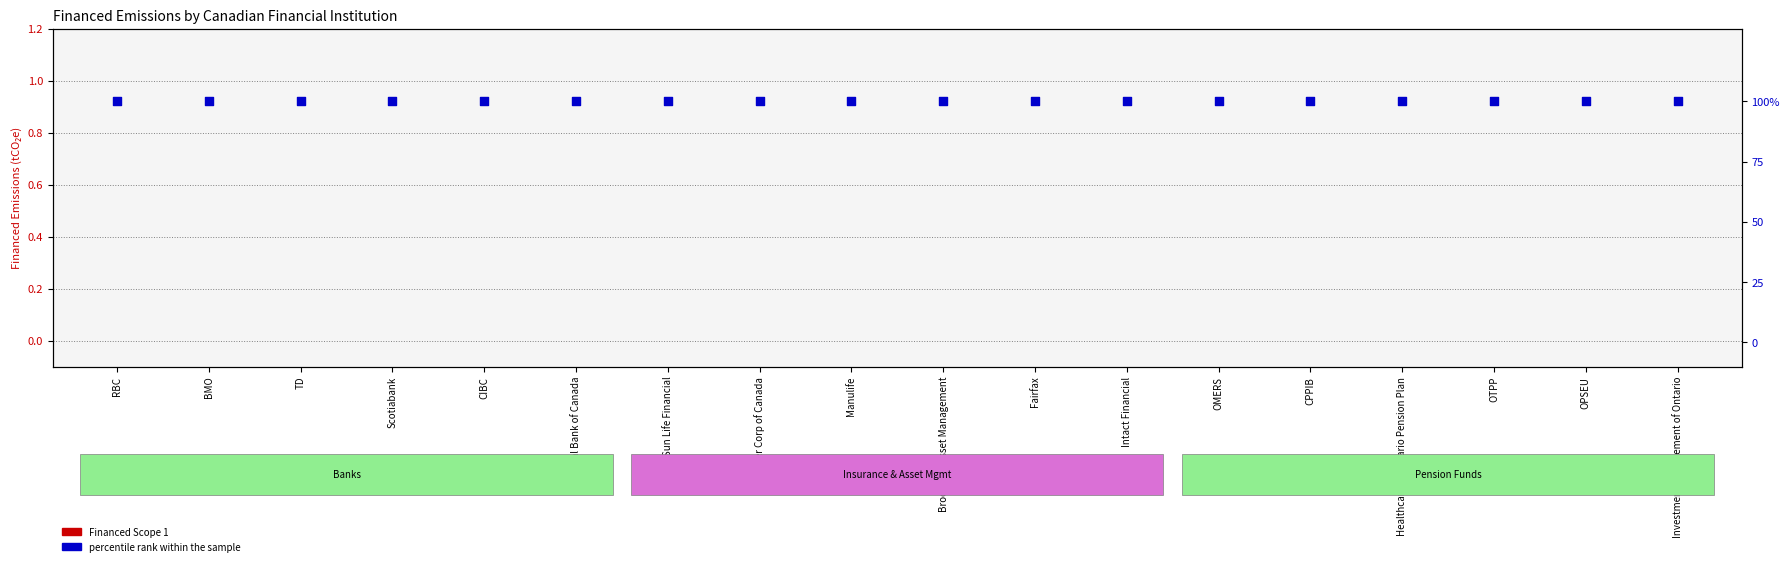

At how many categories does at least one series exceed 65?

18